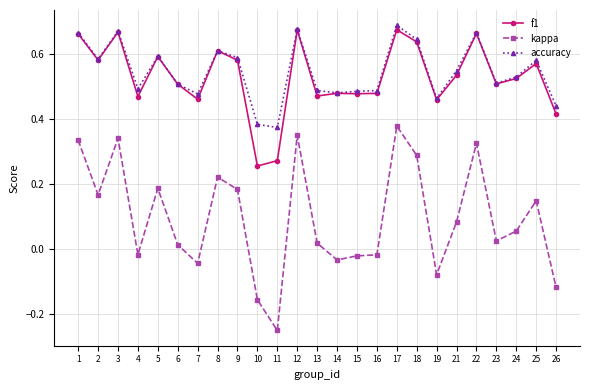

The value of kappa at 22 is 0.5. True or false?

False